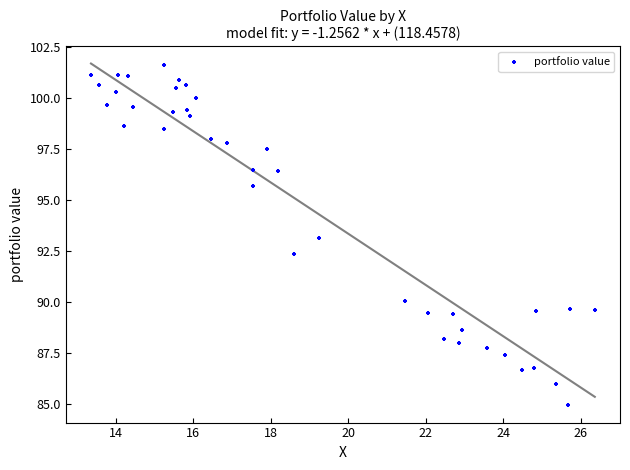

What is the range of X values (max minus min)?

13.0